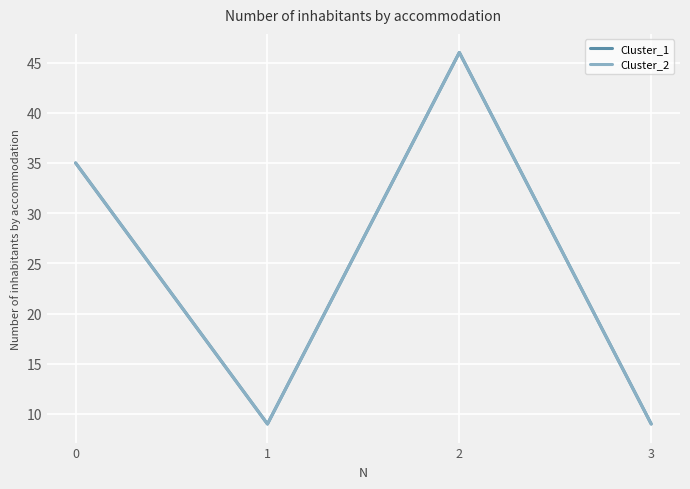

Which series changed the most between 2 and 3?

Cluster_1